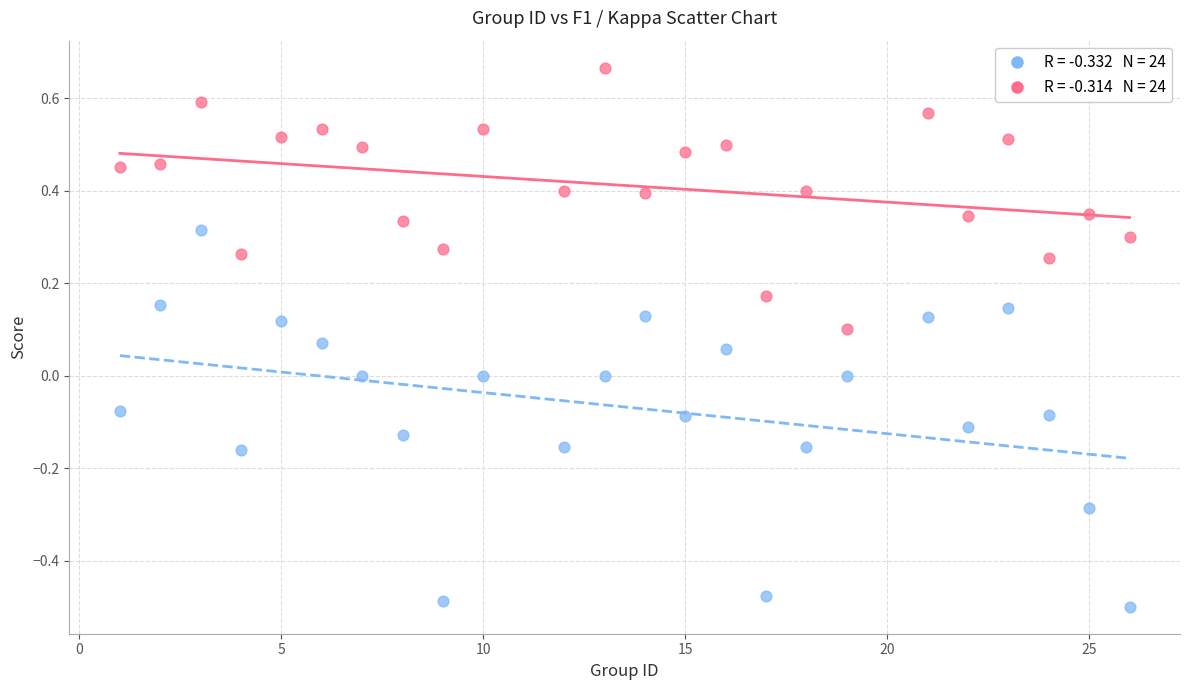

Across all data points, what is the range of Y values (max minus min)?

1.2